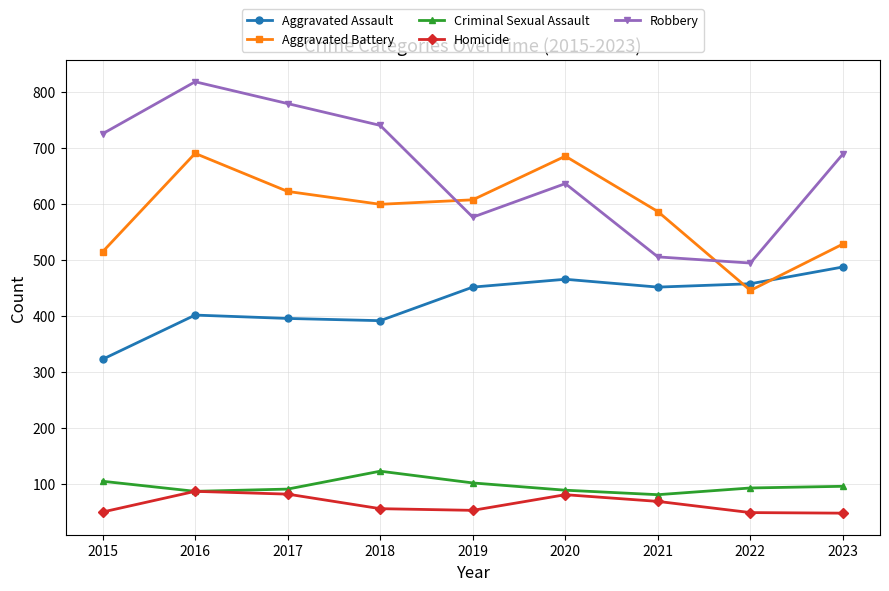

The Aggravated Assault series shows 488 at 2023. True or false?

True